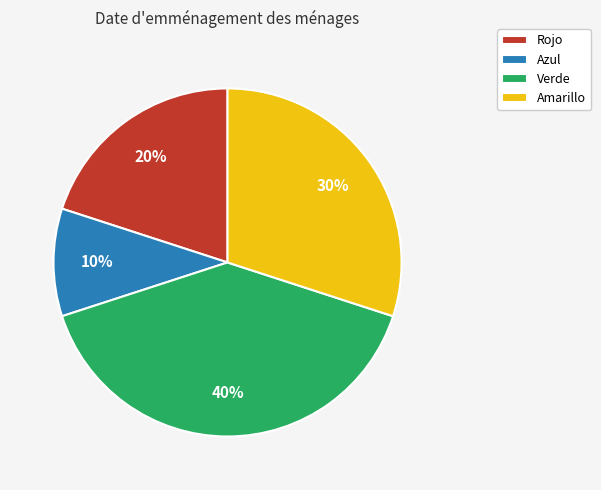

Which category has the smallest portion of the pie?

Azul